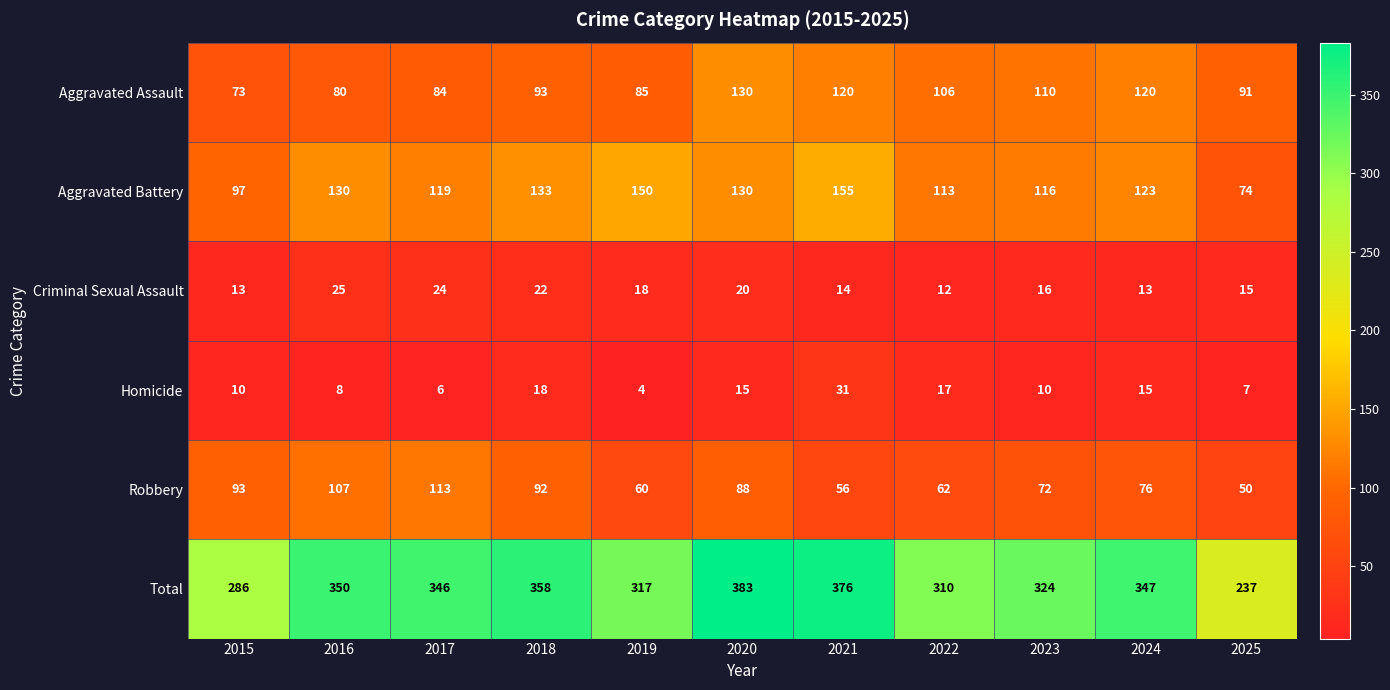

Which category has the highest value in the Aggravated Assault series?

2020